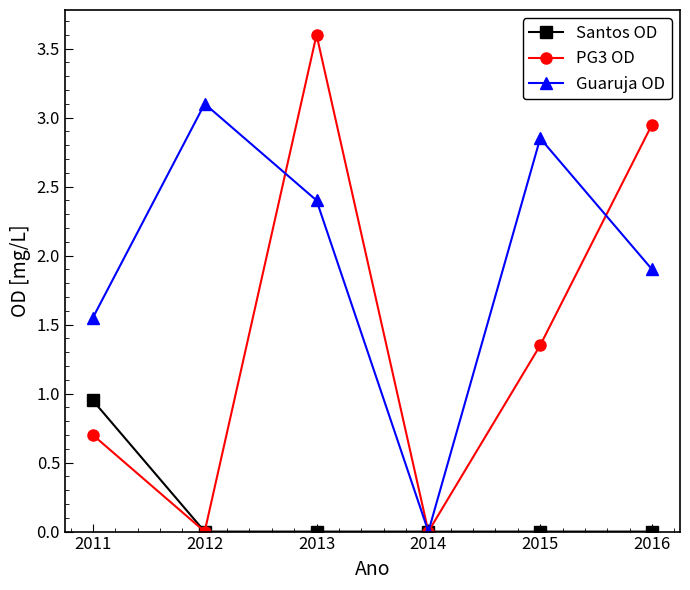

At which category is the sum across all series the highest?

2013